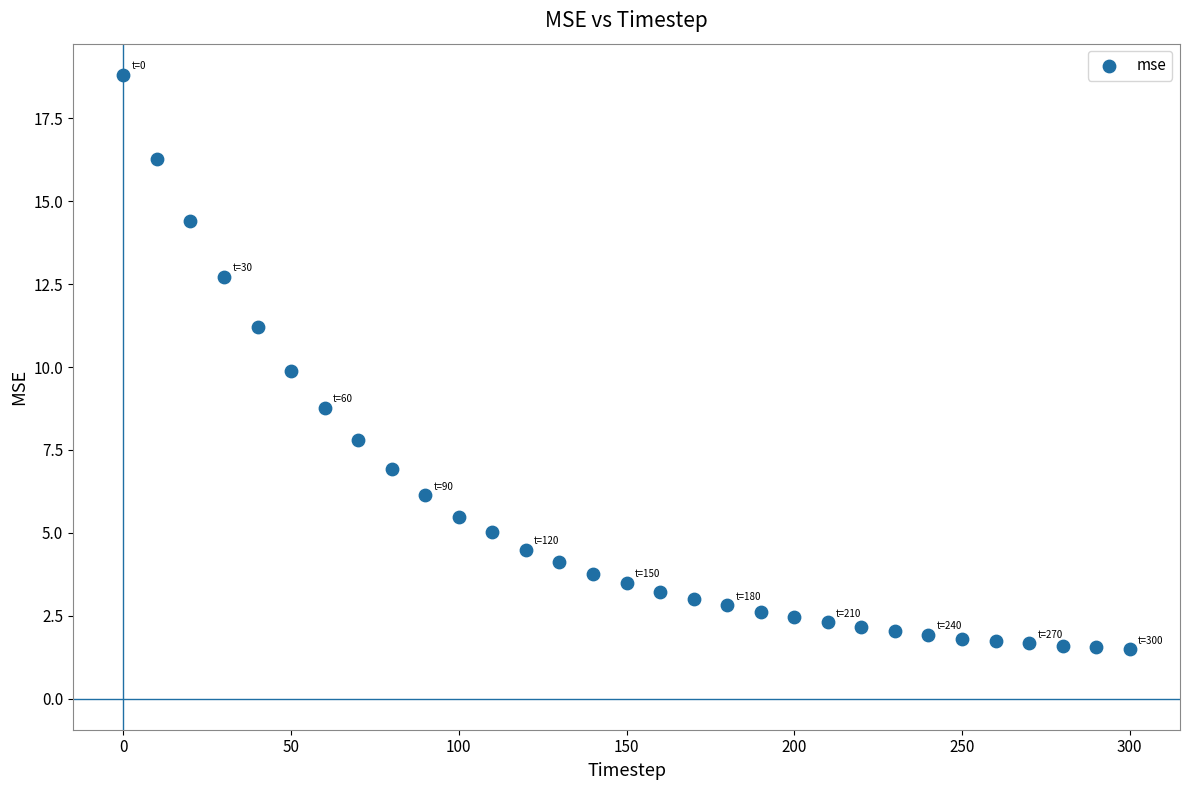

What is the range of Y values (max minus min)?

17.3